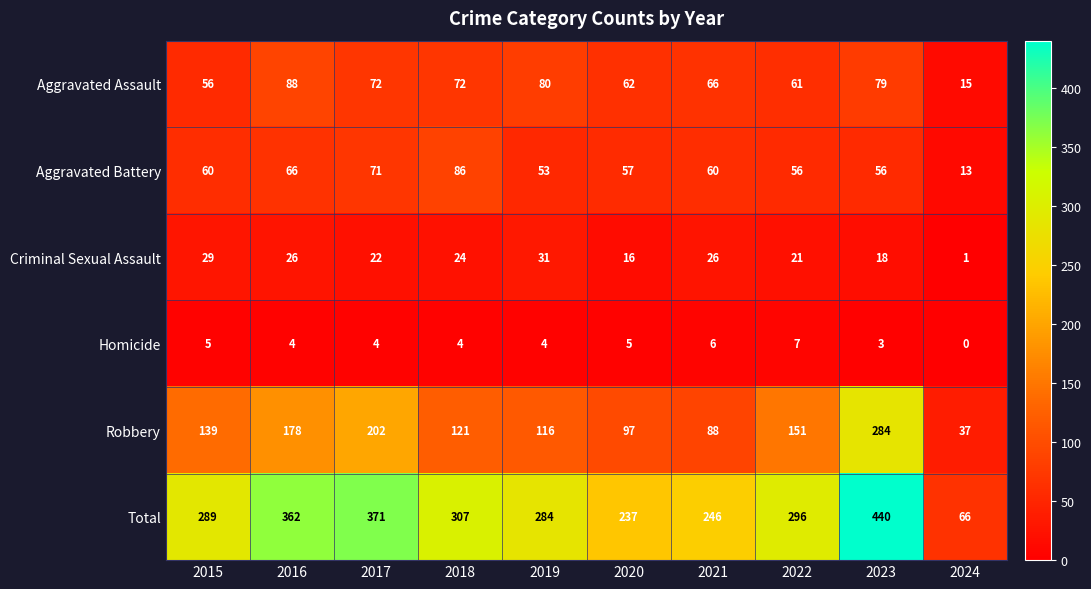

What is the sum of all Criminal Sexual Assault values?

214